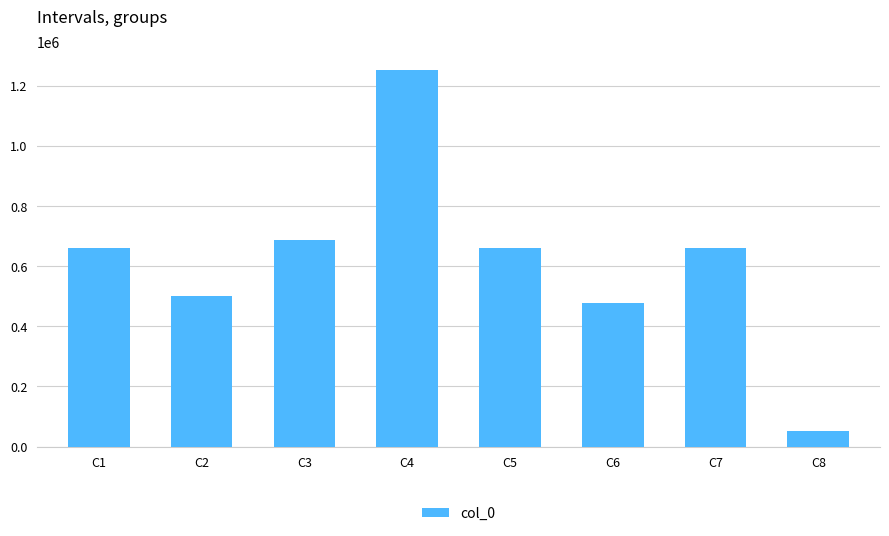

What is the maximum value shown in the chart?

1250994